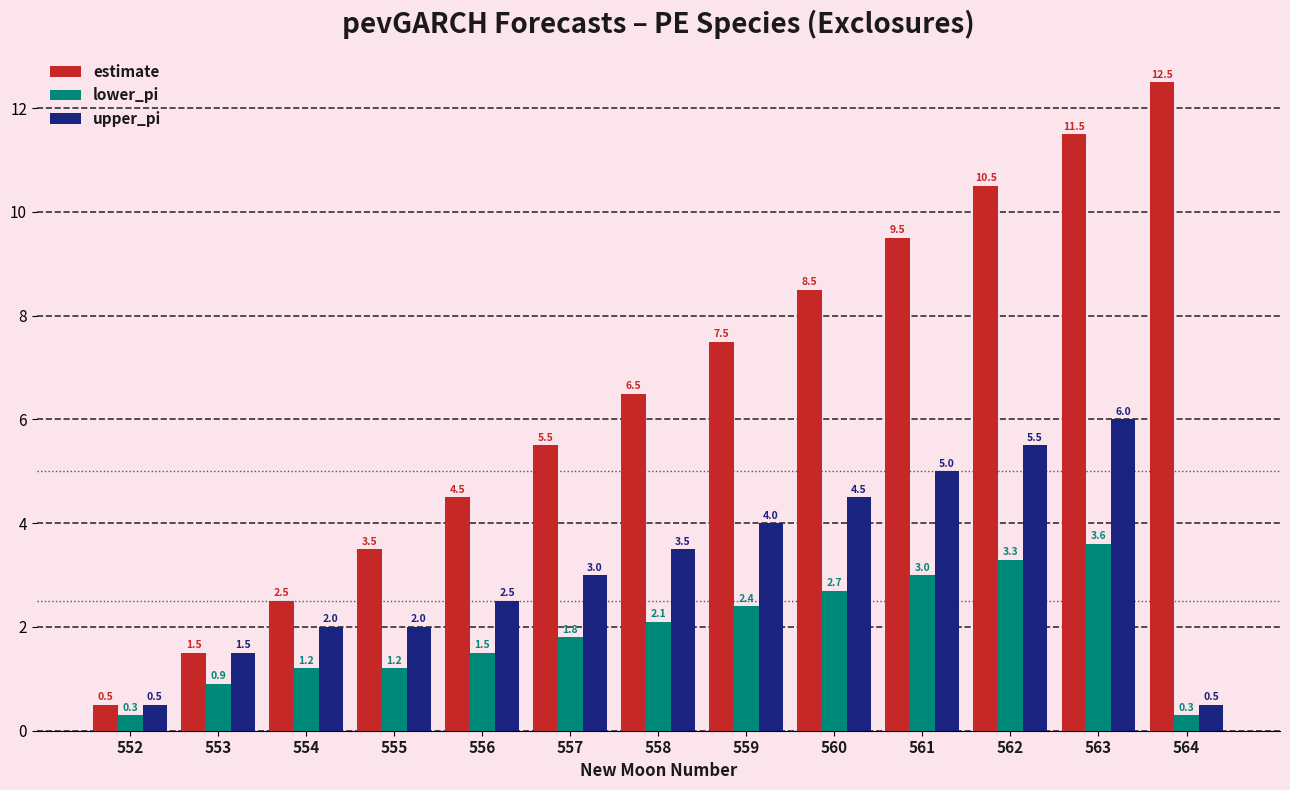

List the labels in order of estimate value, smallest first.

552, 553, 554, 555, 556, 557, 558, 559, 560, 561, 562, 563, 564